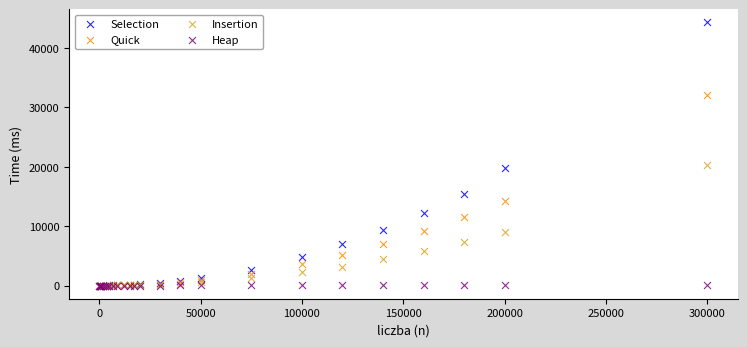

What are all the series names shown in the legend?

Selection, Quick, Insertion, Heap